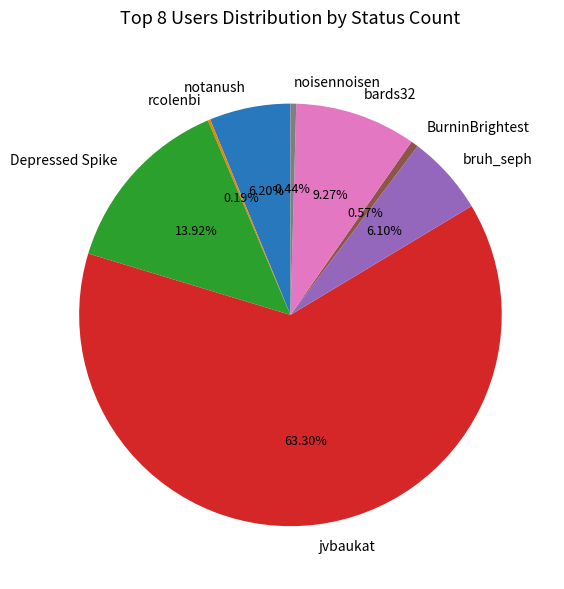

To the nearest percent, what is the difference between the BurninBrightest and bards32 slice percentages?

9%